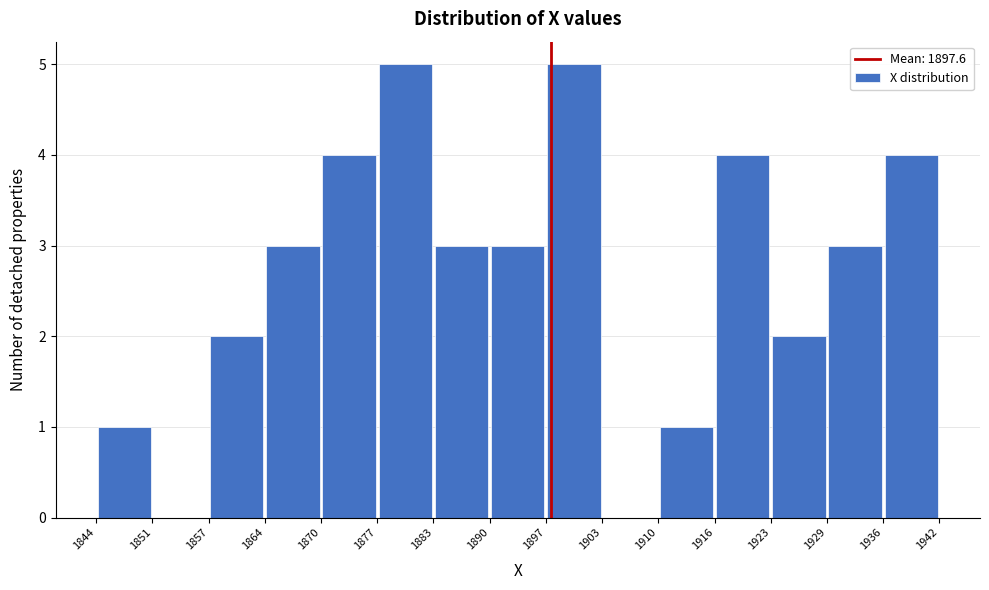

Reading left to right, transcribe this chart: for each bar, give the range it covers on the x-axis and its height. The values are not printed on the chart, so give them approximately, as read against the axis.

1844 to 1851: 1
1851 to 1857: 0
1857 to 1864: 2
1864 to 1870: 3
1870 to 1877: 4
1877 to 1883: 5
1883 to 1890: 3
1890 to 1897: 3
1897 to 1903: 5
1903 to 1910: 0
1910 to 1916: 1
1916 to 1923: 4
1923 to 1929: 2
1929 to 1936: 3
1936 to 1942: 4